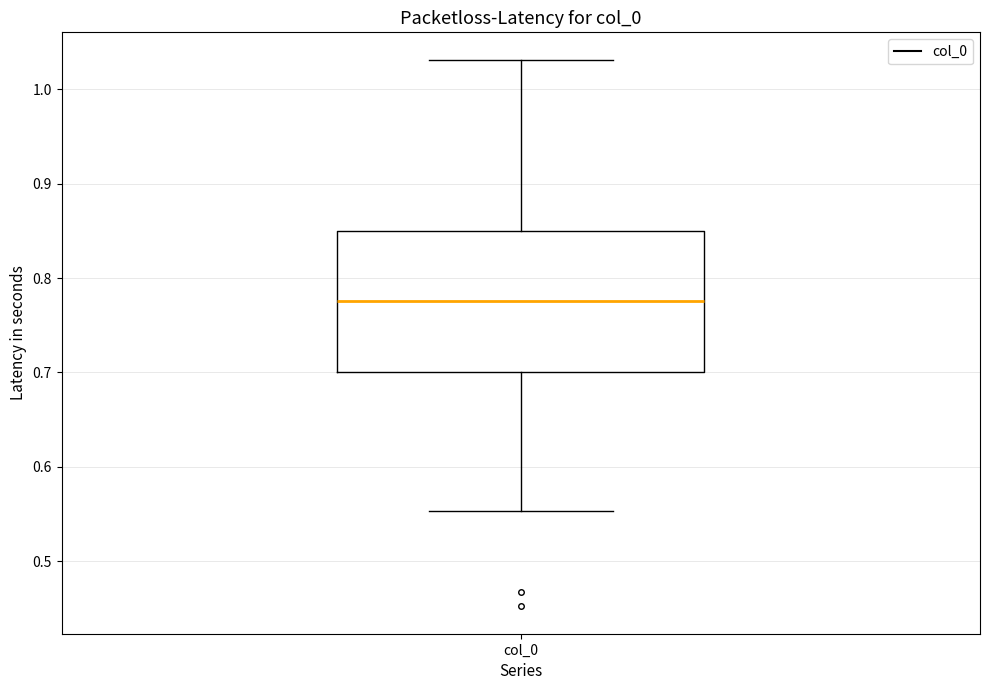

Read this box plot against the y-axis: the position of the median line, the range covered by the box, and the ends of both whiskers. The values are not printed on the chart, so give them approximately, as read against the axis.

median 0.78, box 0.70 to 0.85, whiskers 0.55 to 1.03